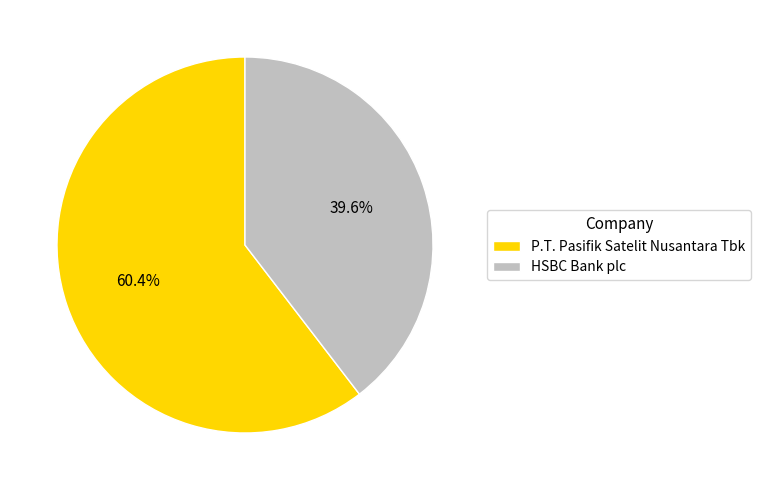

Is there a majority slice in this chart?

Yes